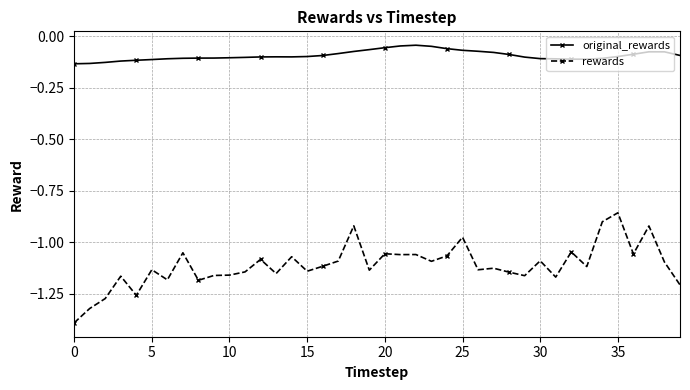

Does the chart have visible grid lines?

Yes